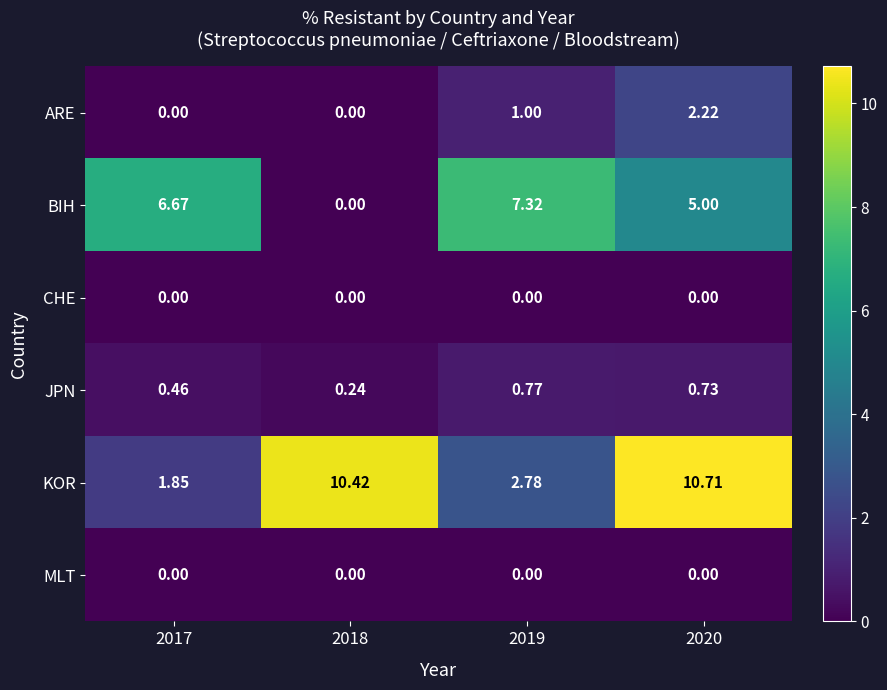

What is the difference between the second highest and minimum values in the KOR series?

8.6